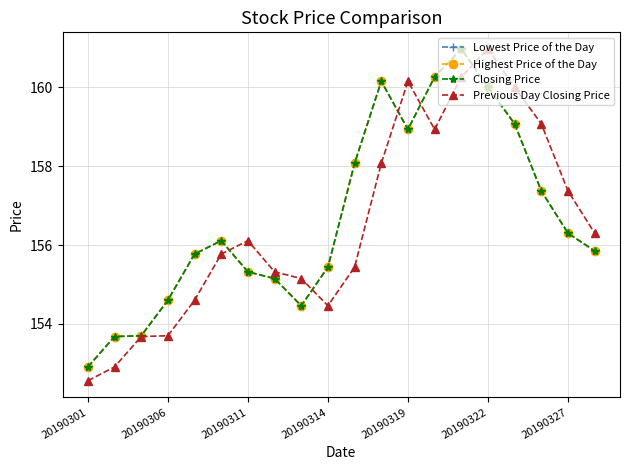

Is this an area chart (filled region under the line)?

No